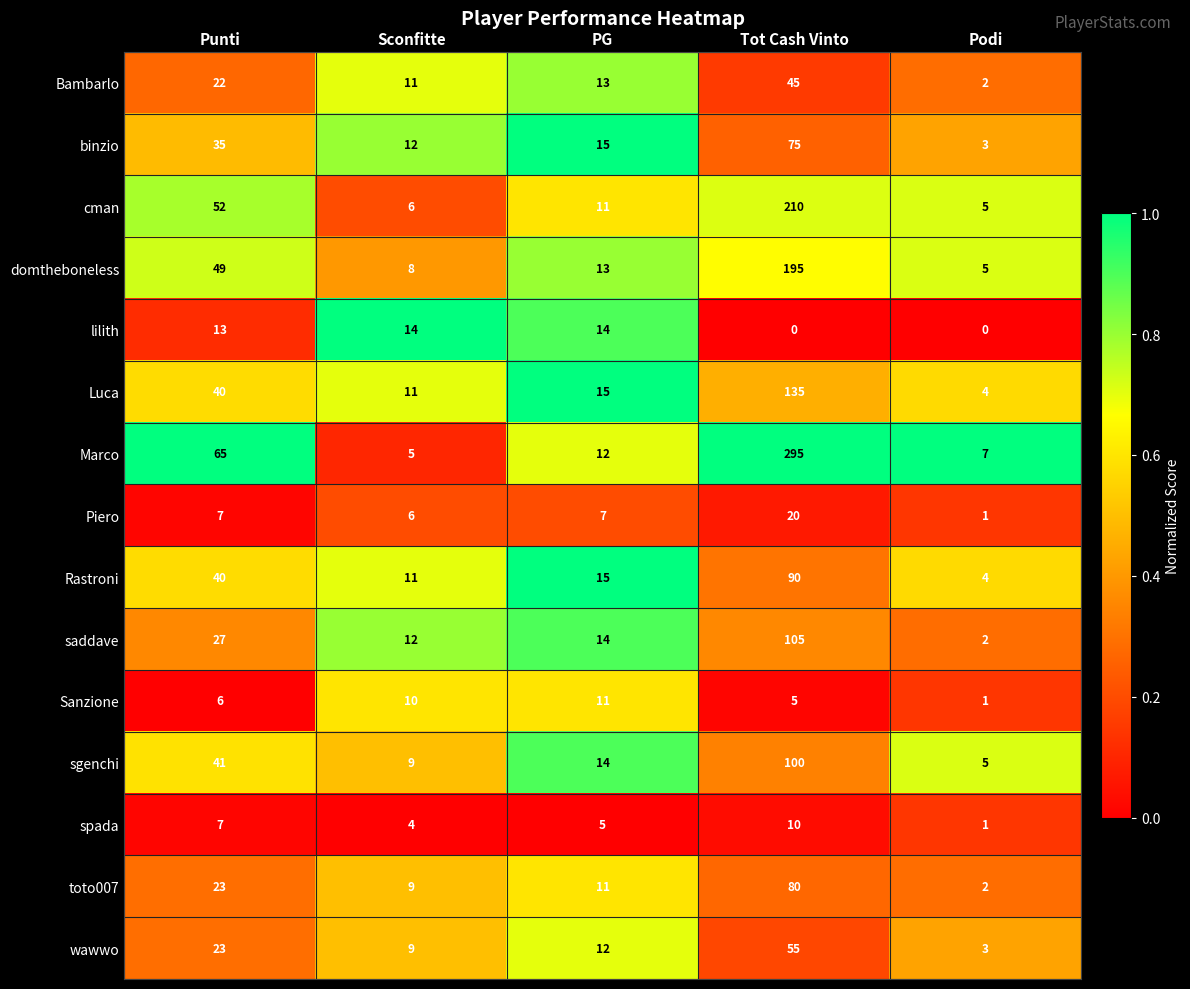

Is the value of cman at Podi greater than the value of Sanzione at Sconfitte?

No